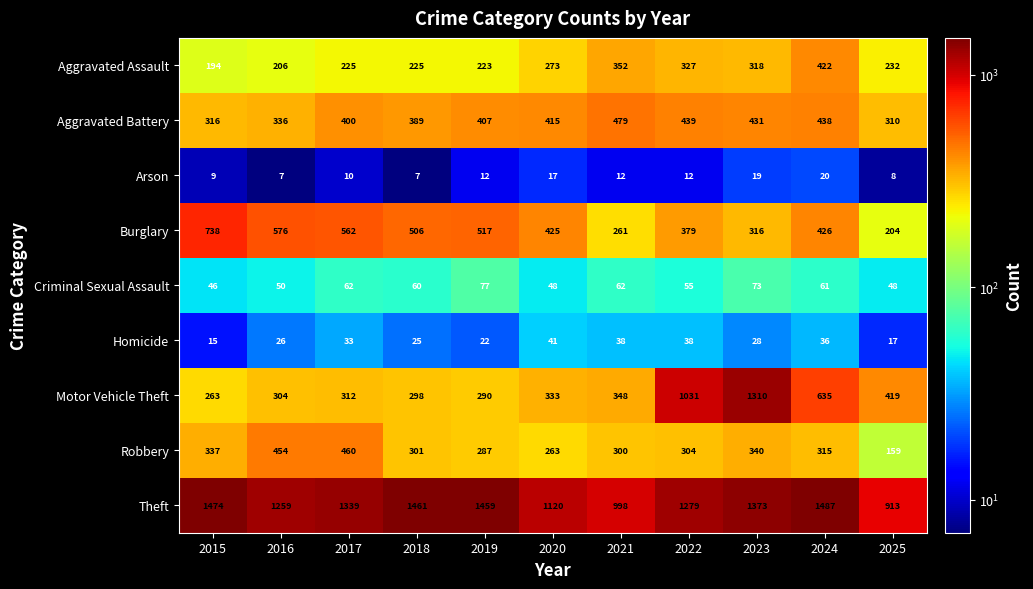

At which category is the sum across all series the highest?

2023